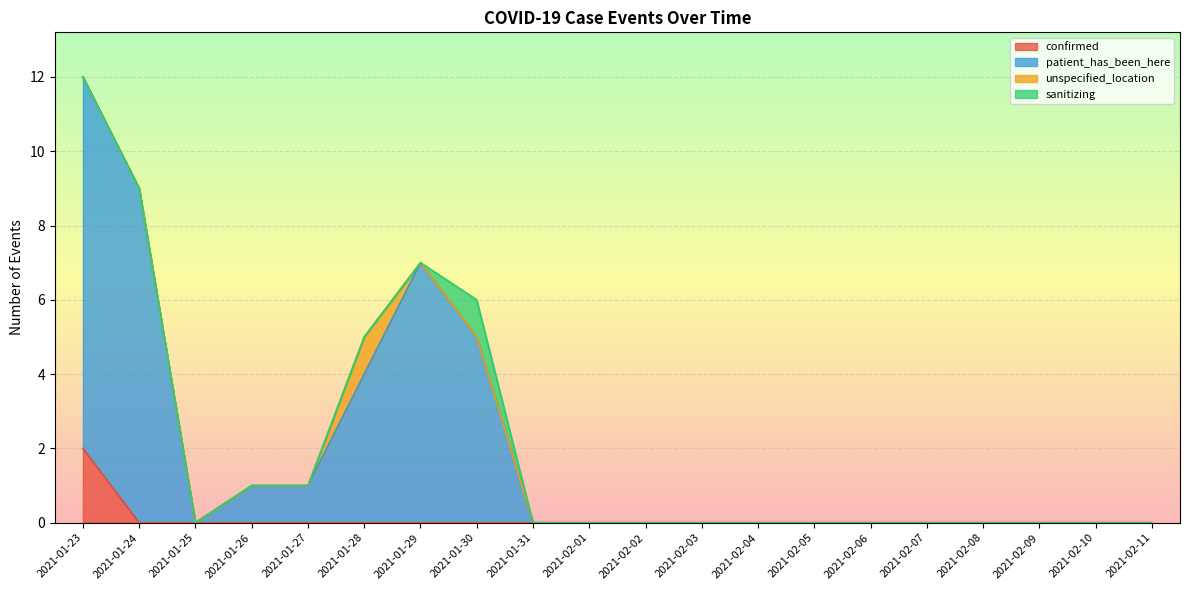

Is it true that patient_has_been_here equals 1 at 2021-01-26?

True